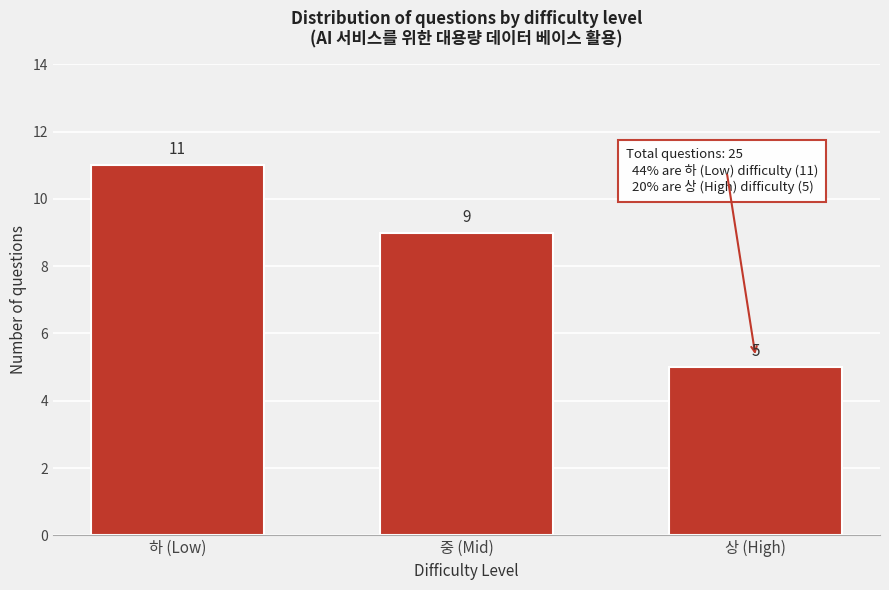

Reading left to right, transcribe all the data shown in this chart.

11	9	5